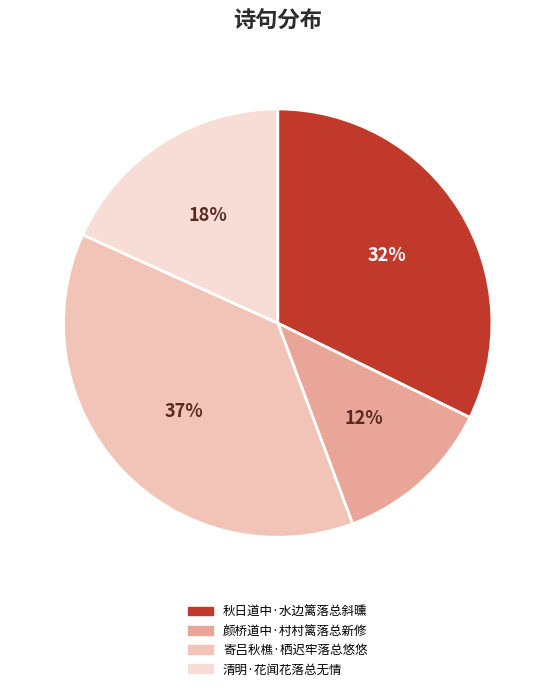

Rank the categories by value from lowest to highest.

颜桥道中·村村篱落总新修, 清明·花闻花落总无情, 秋日道中·水边篱落总斜曛, 寄吕秋樵·栖迟牢落总悠悠